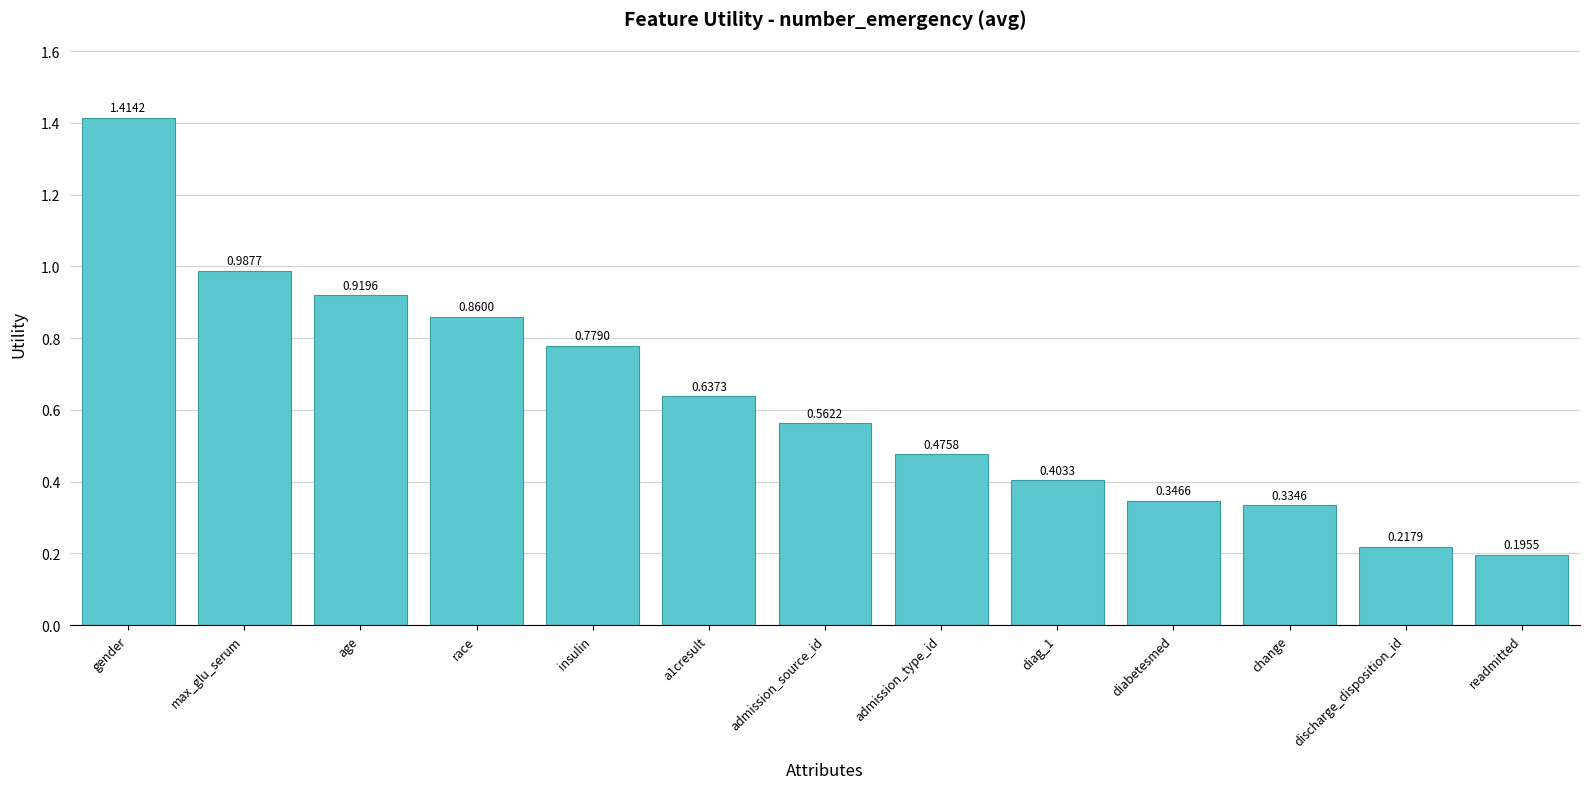

What is the label of the 9th bar from the right?

insulin